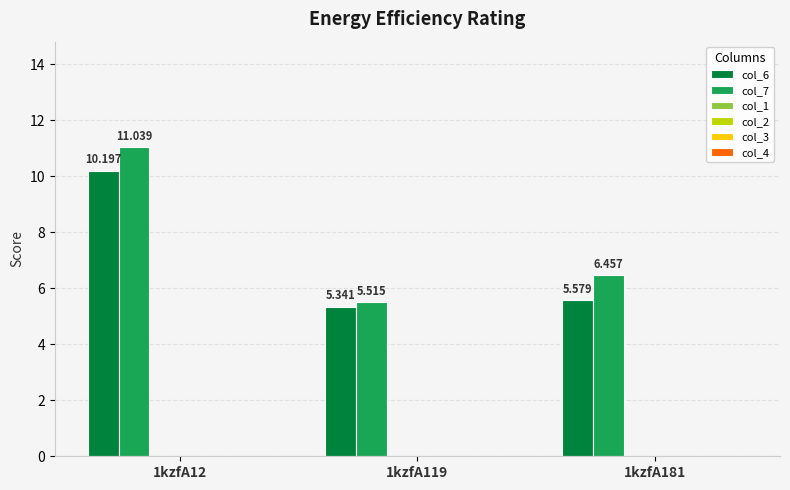

How many groups of bars are there?

3